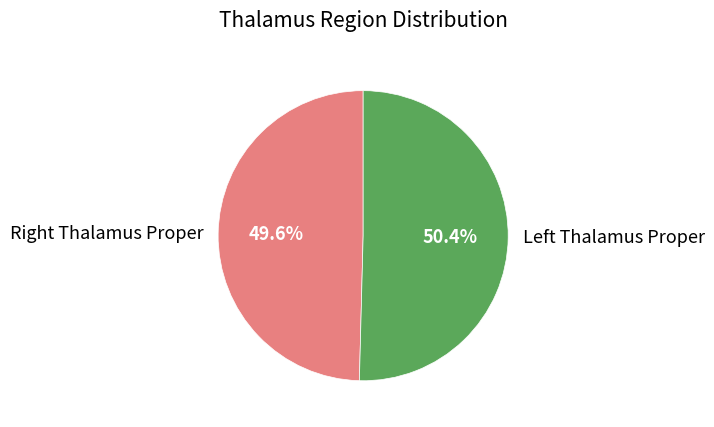

To the nearest percent, what is the average slice percentage?

50%